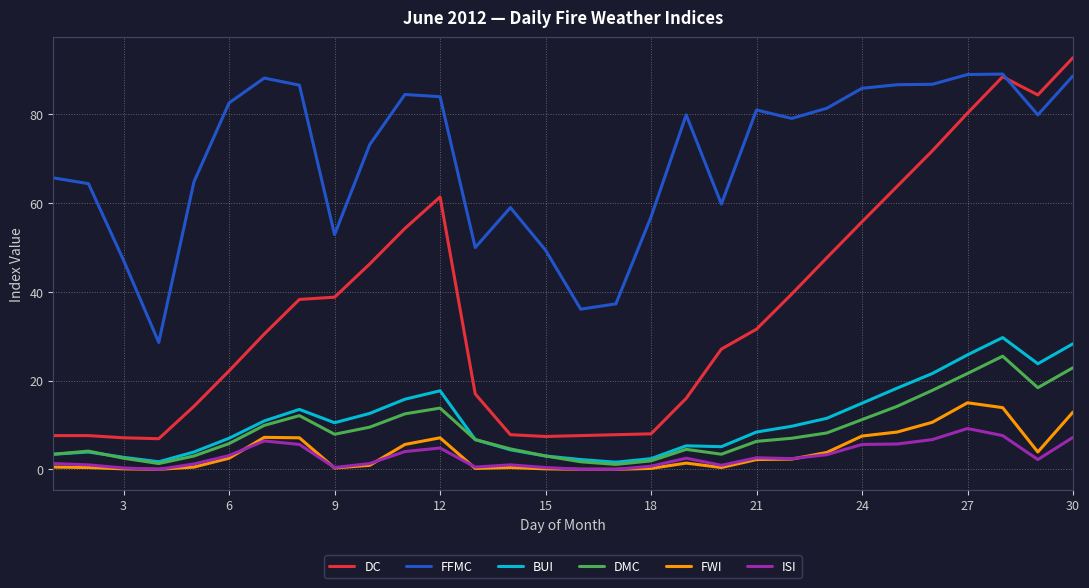

What is the maximum value for DMC?

25.5